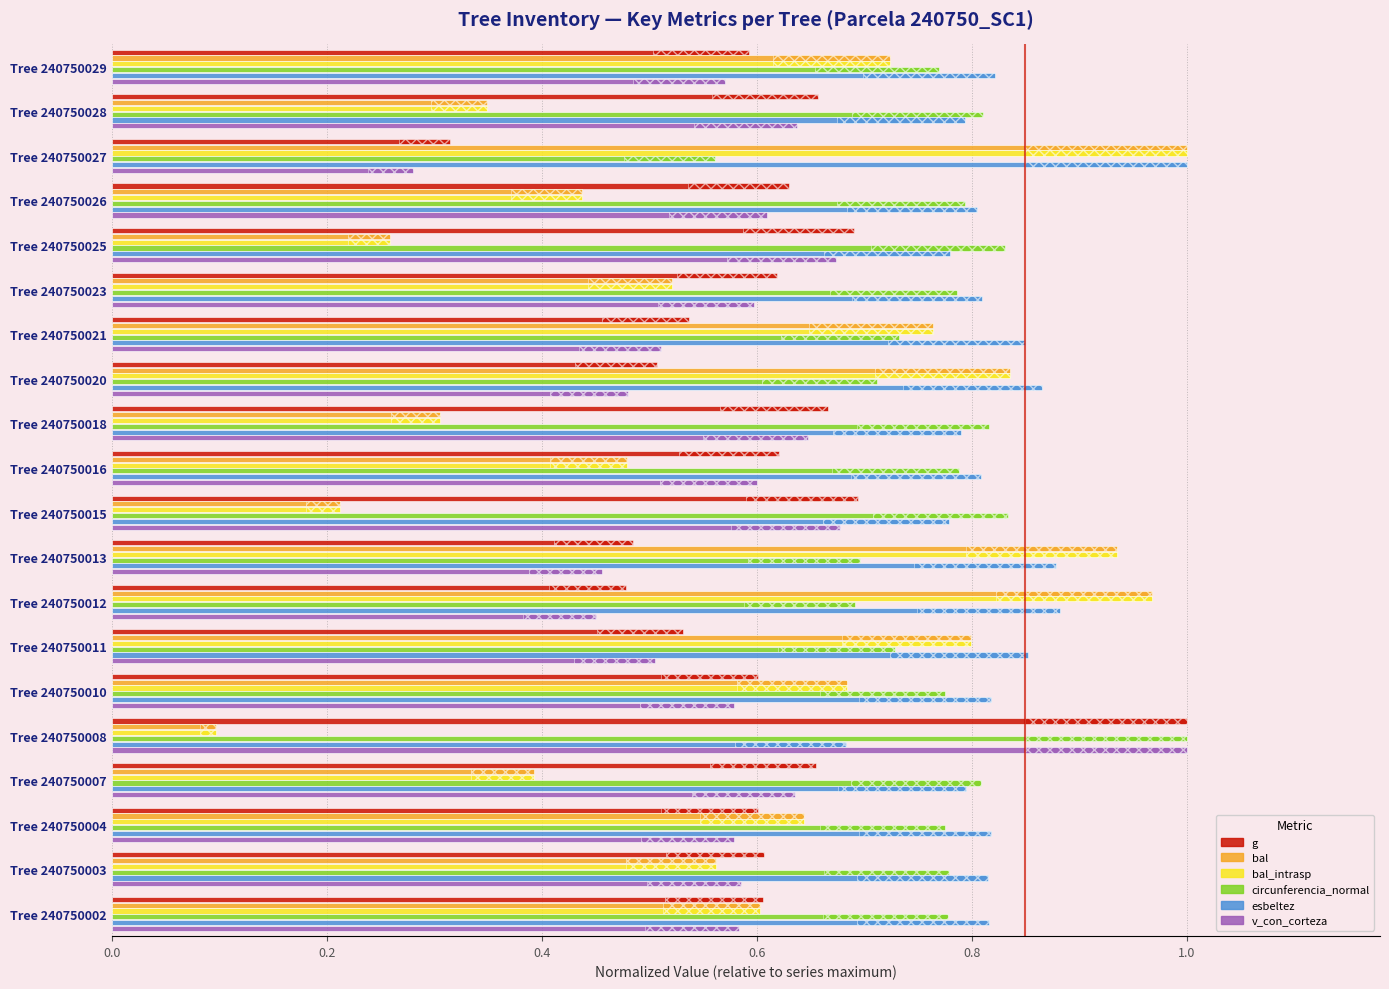

Reading right to left, what are all the values shown in this chart?

g: 0.6	0.7	0.3	0.6	0.7	0.6	0.5	0.5	0.7	0.6	0.7	0.5	0.5	0.5	0.6	1.0	0.7	0.6	0.6	0.6
bal: 0.7	0.3	1.0	0.4	0.3	0.5	0.8	0.8	0.3	0.5	0.2	0.9	1.0	0.8	0.7	0.1	0.4	0.6	0.6	0.6
bal_intrasp: 0.7	0.3	1.0	0.4	0.3	0.5	0.8	0.8	0.3	0.5	0.2	0.9	1.0	0.8	0.7	0.1	0.4	0.6	0.6	0.6
circunferencia_normal: 0.8	0.8	0.6	0.8	0.8	0.8	0.7	0.7	0.8	0.8	0.8	0.7	0.7	0.7	0.8	1.0	0.8	0.8	0.8	0.8
esbeltez: 0.8	0.8	1.0	0.8	0.8	0.8	0.8	0.9	0.8	0.8	0.8	0.9	0.9	0.9	0.8	0.7	0.8	0.8	0.8	0.8
v_con_corteza: 0.6	0.6	0.3	0.6	0.7	0.6	0.5	0.5	0.6	0.6	0.7	0.5	0.5	0.5	0.6	1.0	0.6	0.6	0.6	0.6